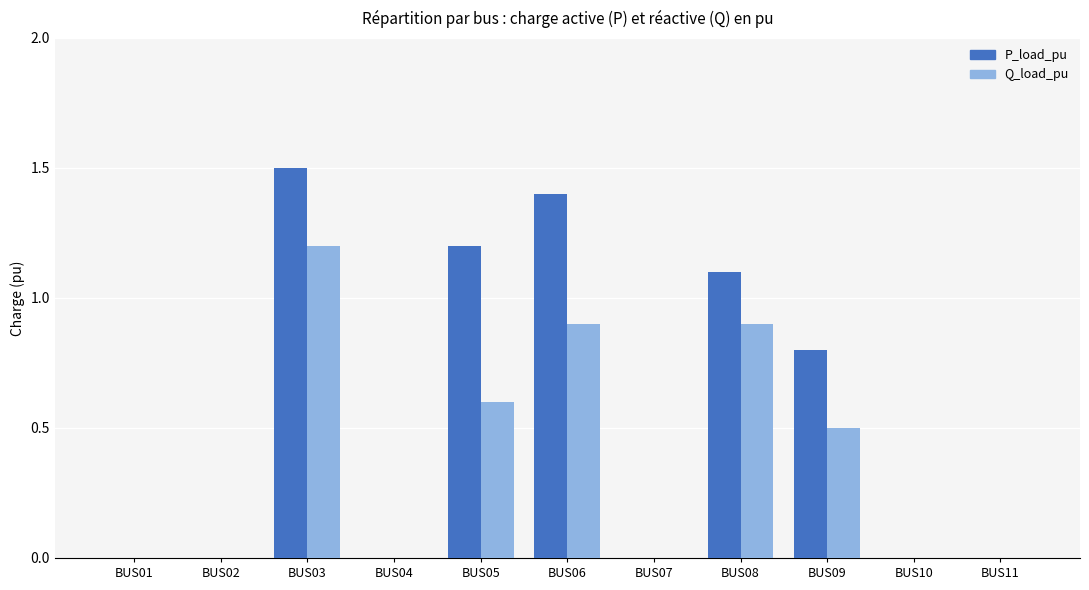

What value does the P_load_pu series have at BUS08?

1.1